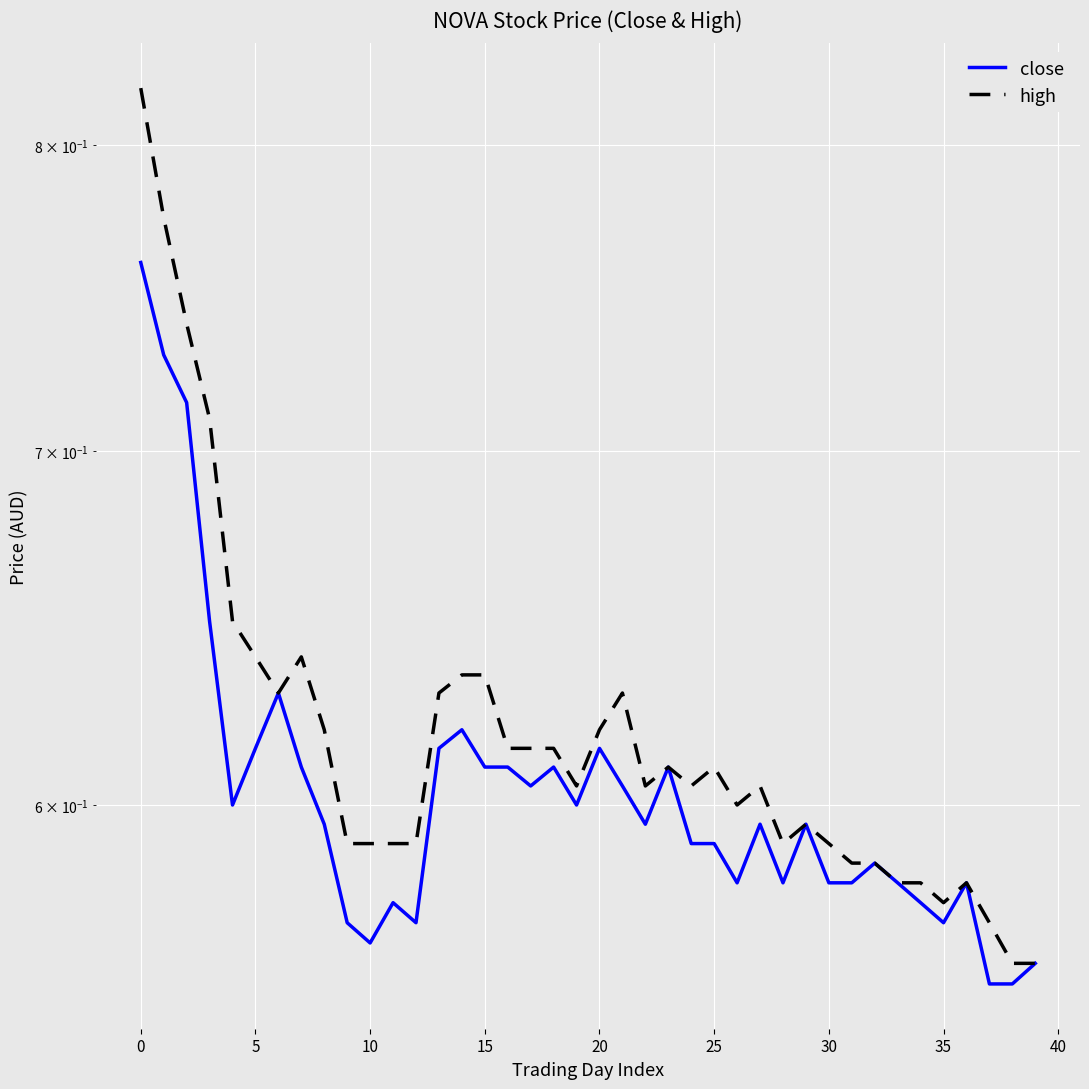

The value of close at 40 is 0.3. True or false?

False